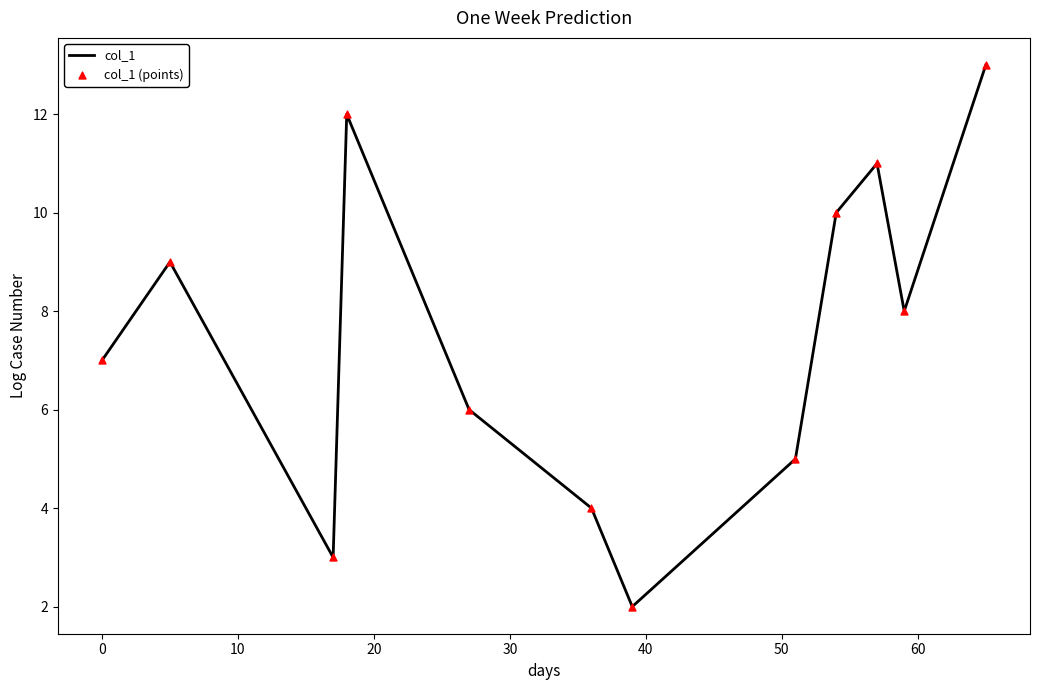

What is the greatest value displayed?

13